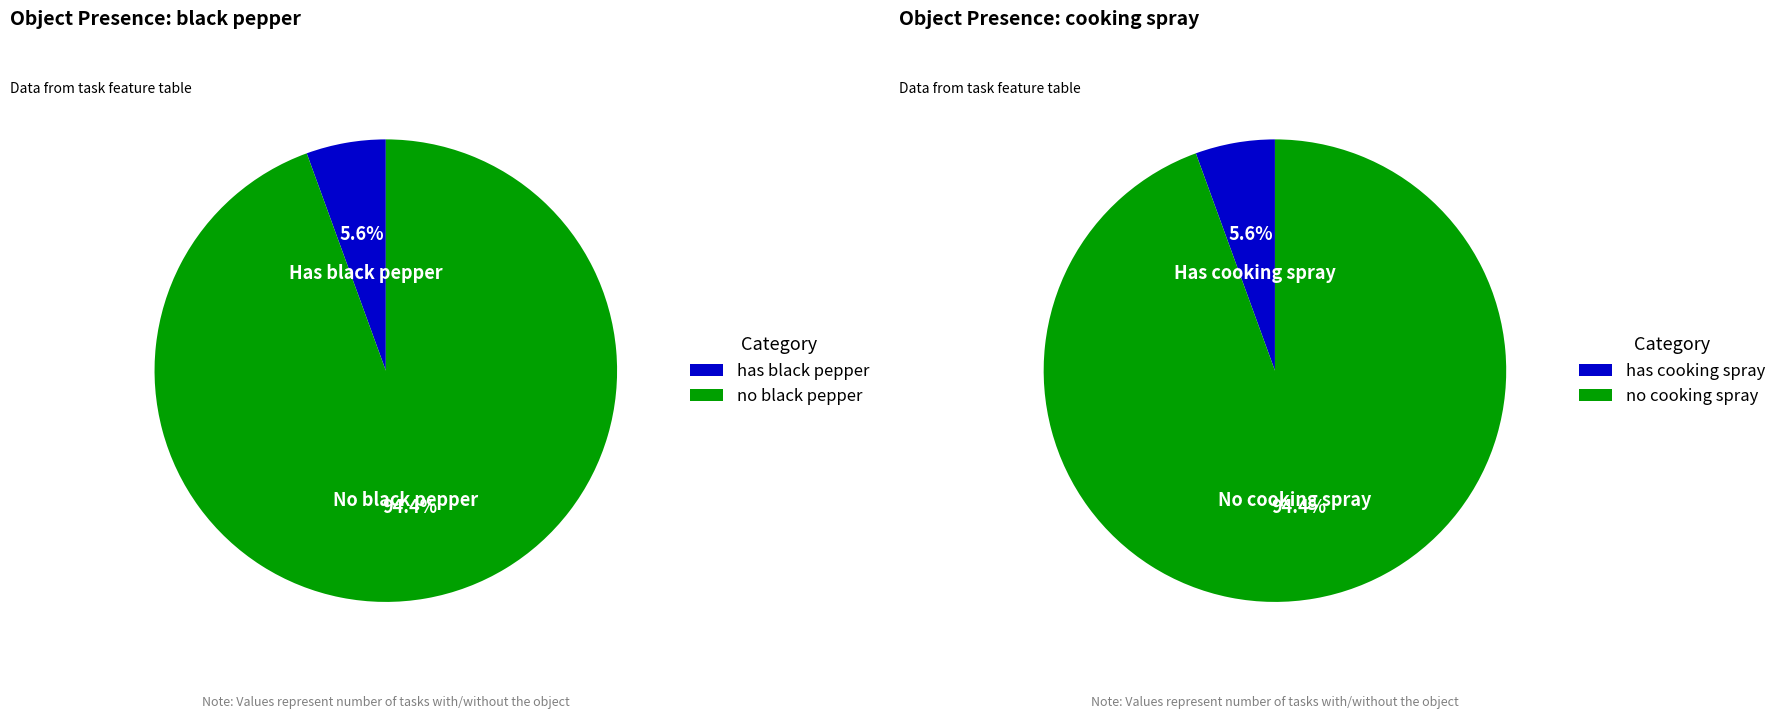

The 12 slice represents 1% of the pie. True or false?

False